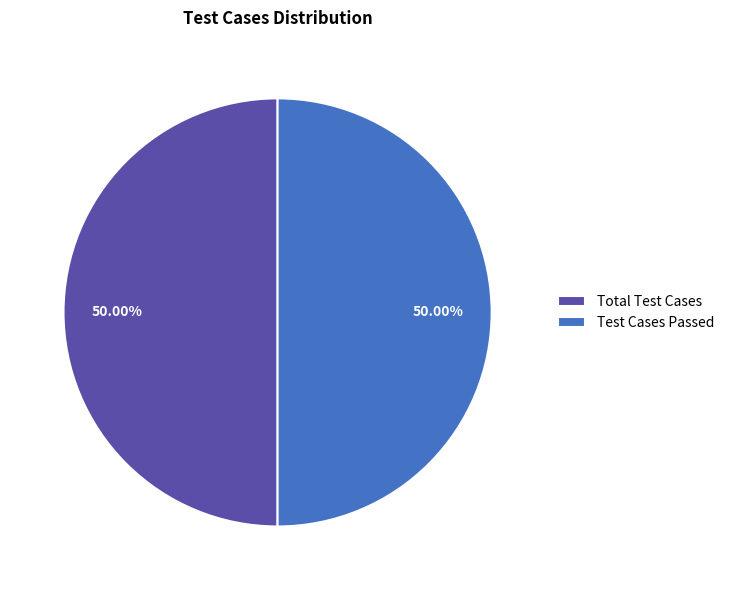

To the nearest percent, what is the average slice percentage?

50%